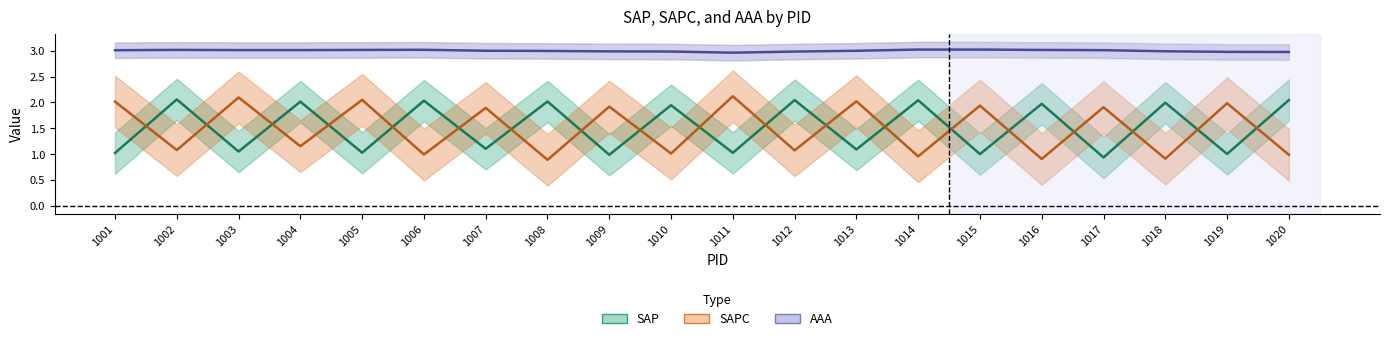

At which category does AAA reach its first local valley?

1004